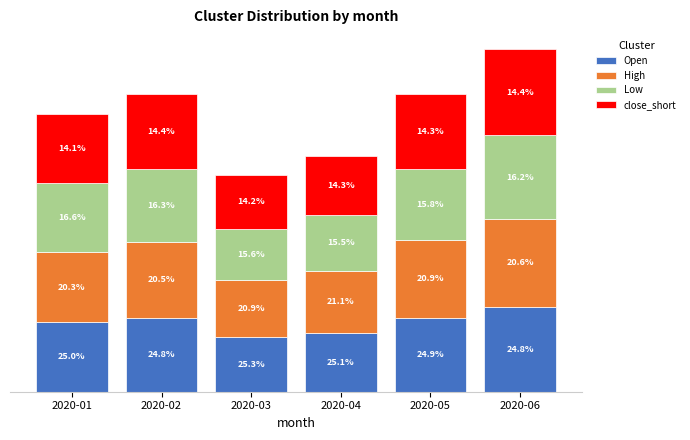

Rank the series at 2020-06 from lowest to highest value.

Low, Open, close_short, High